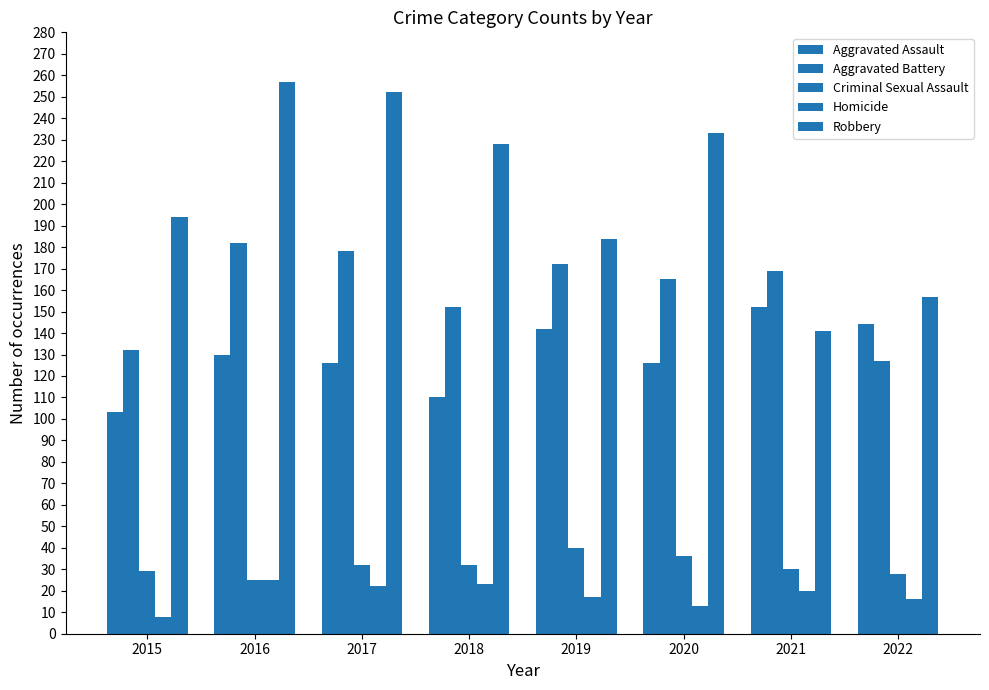

What is the value of the Aggravated Battery bar at the 7th from the left?

169